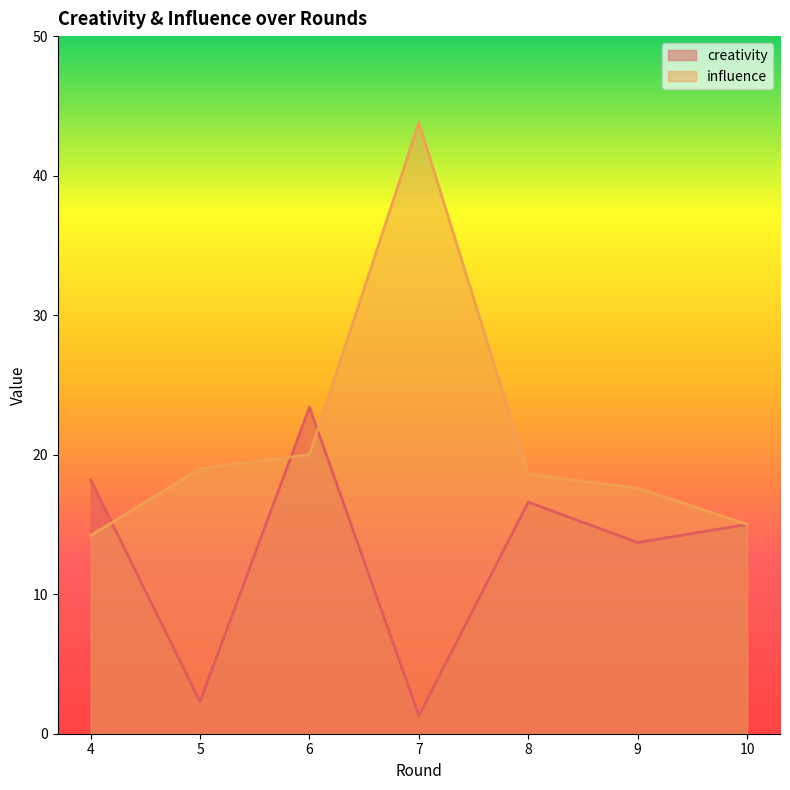

Reading left to right, transcribe all the data shown in this chart.

creativity: 4=18.2	5=2.3	6=23.4	7=1.3	8=16.6	9=13.7	10=15.0
influence: 4=14.2	5=19.0	6=20.0	7=43.8	8=18.6	9=17.6	10=15.0